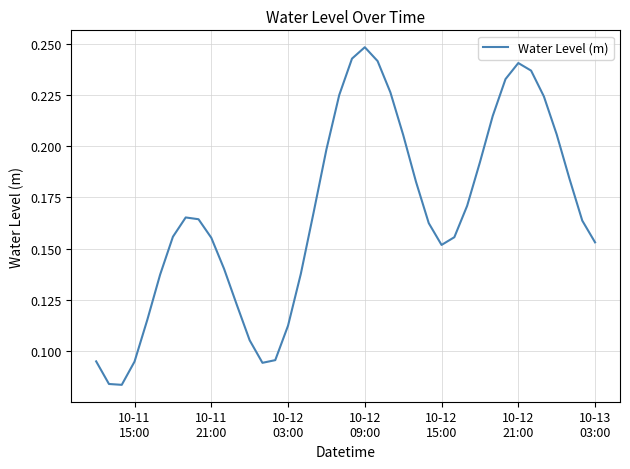

Does the chart display data point markers on the line(s)?

No